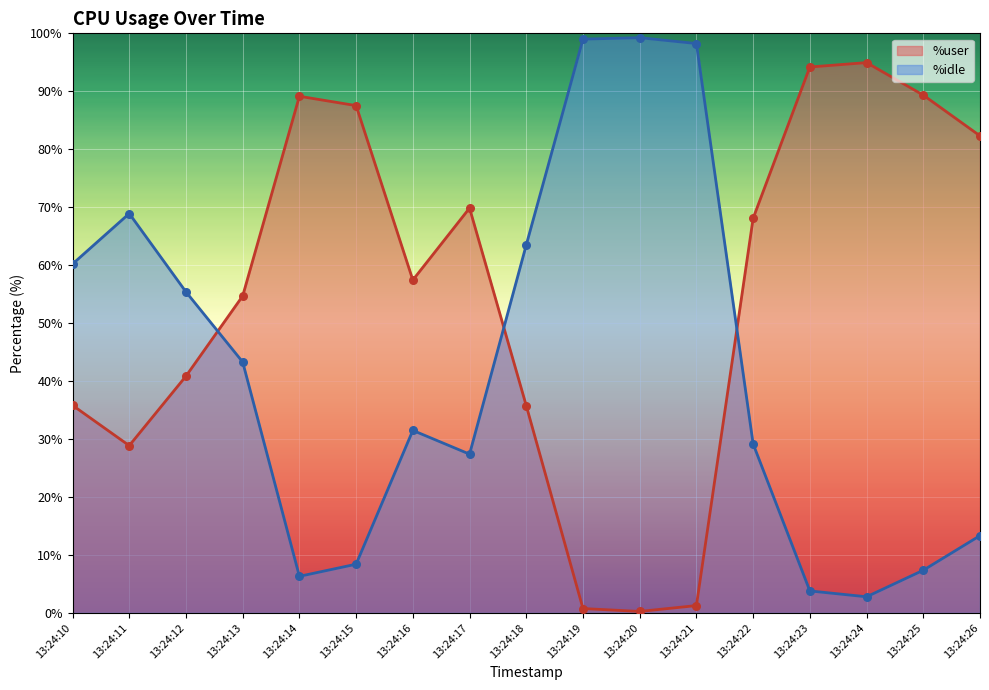

At how many categories does at least one series exceed 22?

17